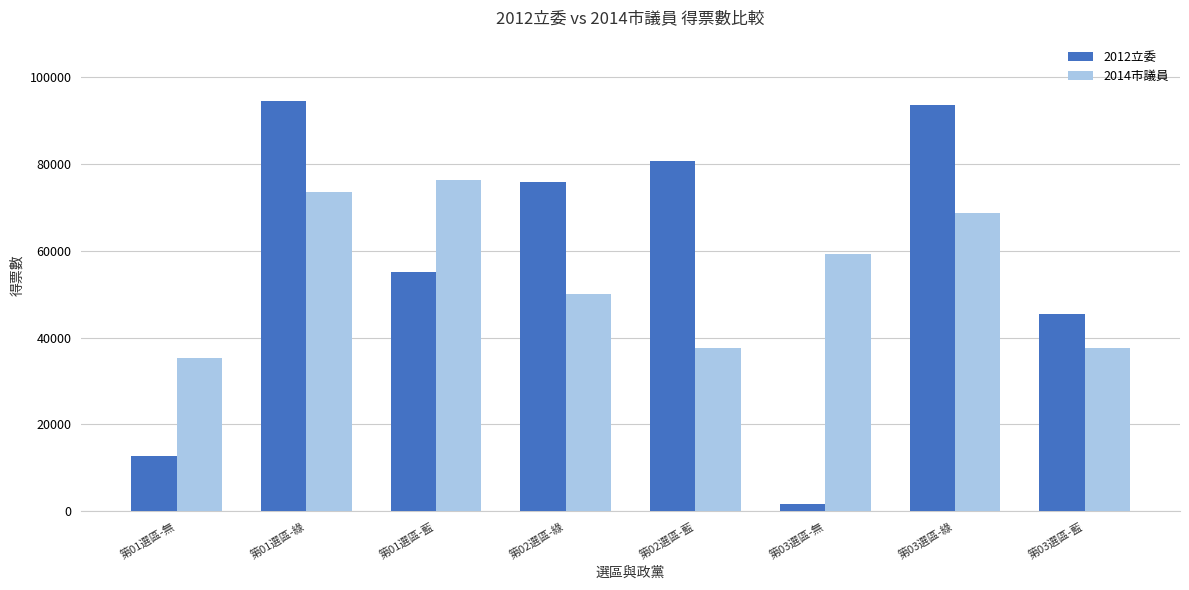

What is the sum of the 2012立委 values at 第01選區-藍 and 第01選區-無?

67881